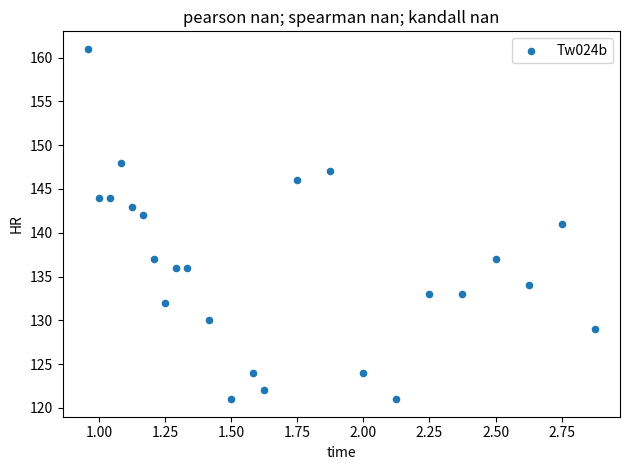

What is the range of Y values (max minus min)?

40